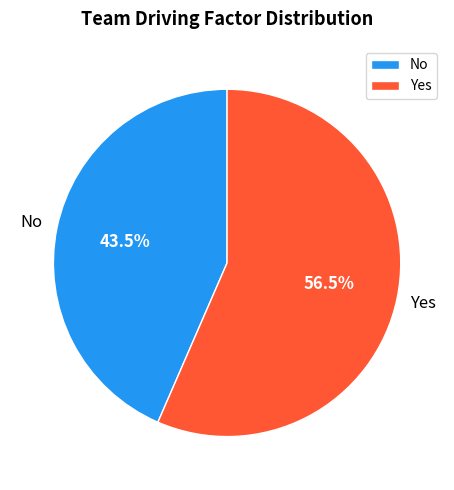

To the nearest percent, what is the difference between the largest and smallest slice percentages?

13%